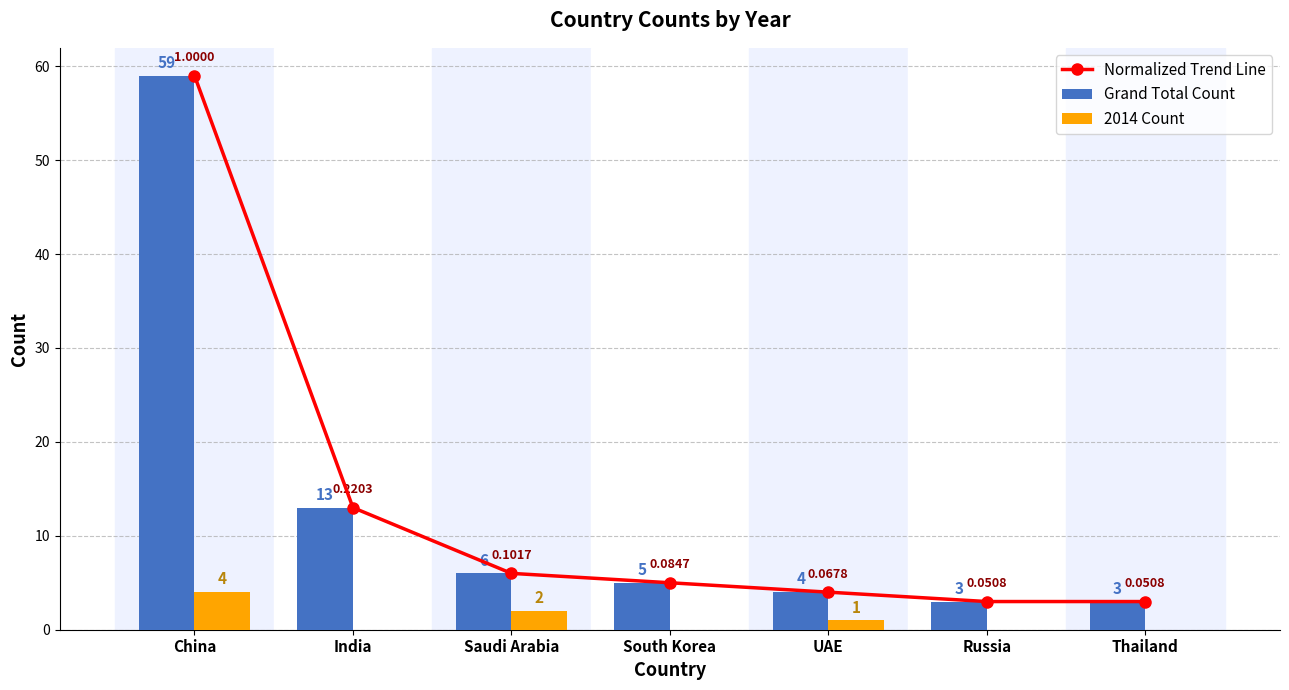

What is the average value of the Normalized Trend Line series?

13